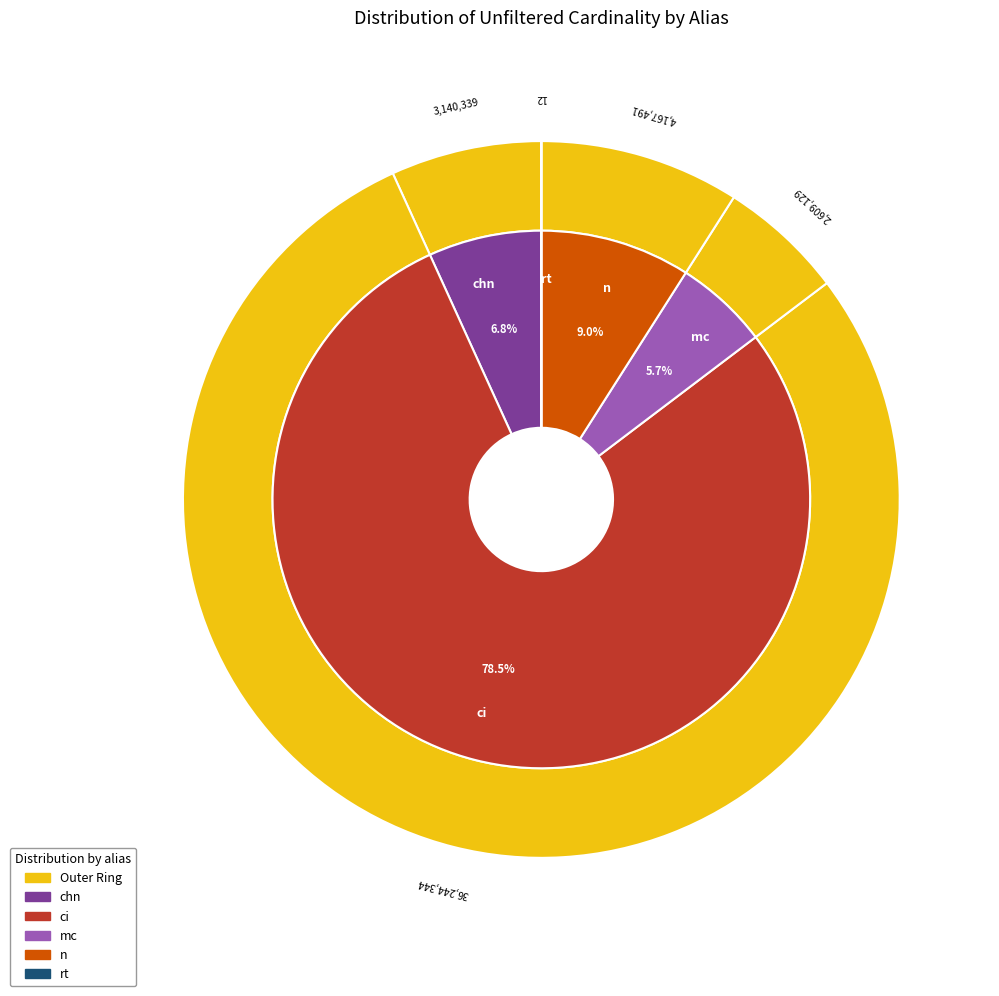

What is the smallest slice in the pie chart?

rt